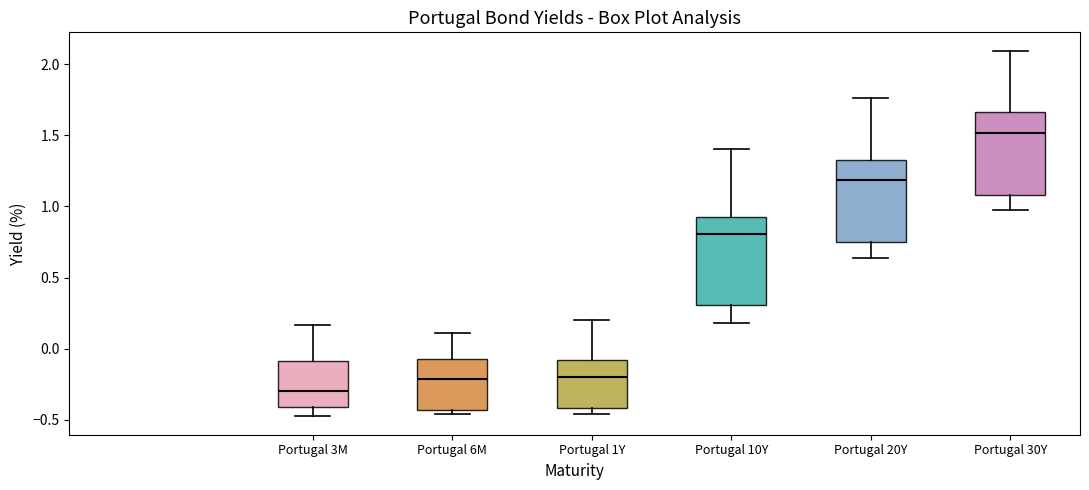

Where does the median line of the box for Portugal 20Y sit on the y-axis? The values are not printed on the chart, so give them approximately, as read against the axis.

1.20